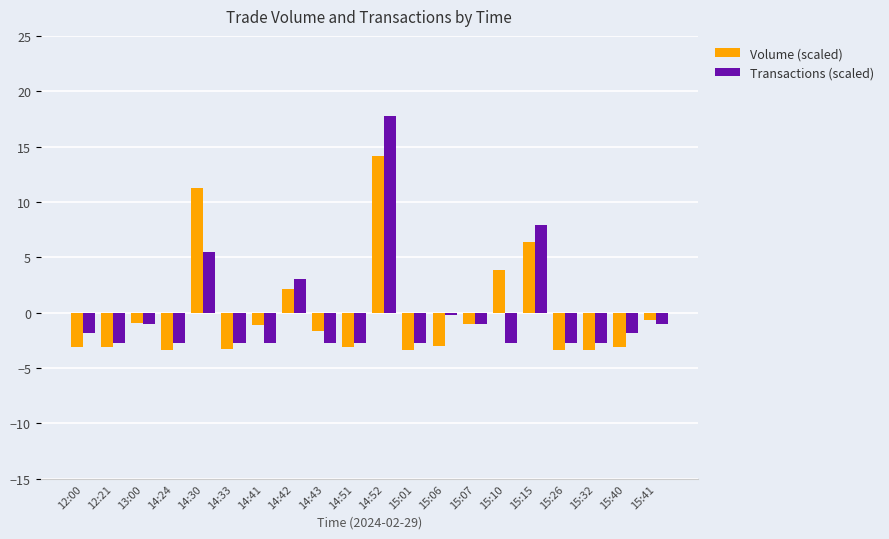

What are all the series names shown in the legend?

Volume (scaled), Transactions (scaled)